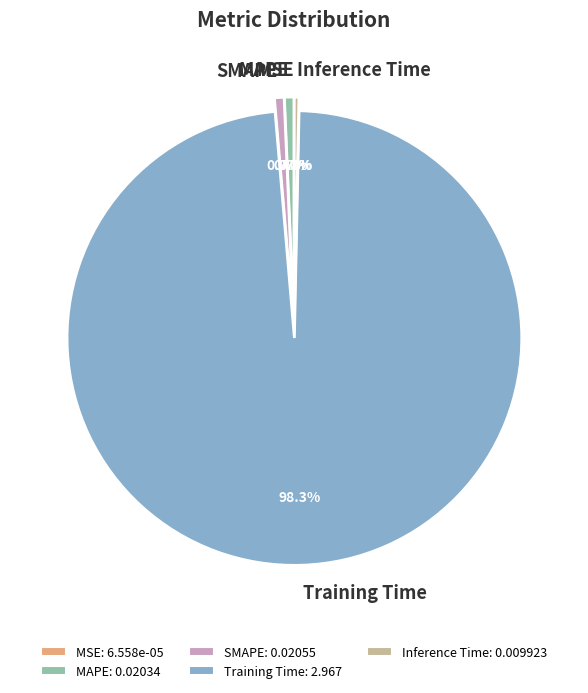

Is Inference Time the majority of the pie?

No